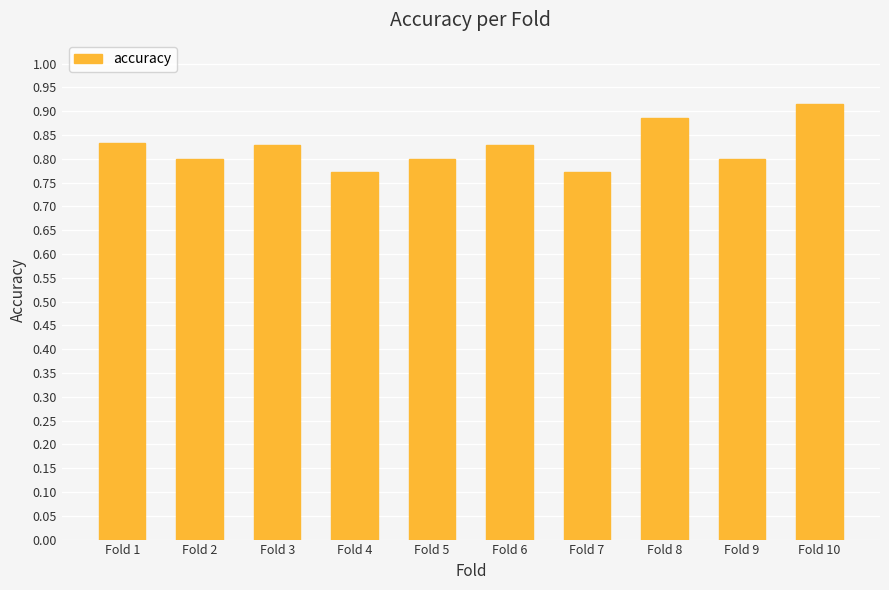

Count the values in the range 0 to 1.

10